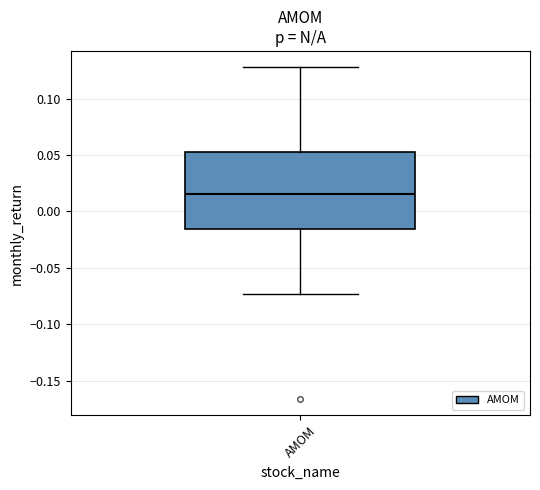

Where does the median line of the box for AMOM sit on the y-axis? The values are not printed on the chart, so give them approximately, as read against the axis.

0.015